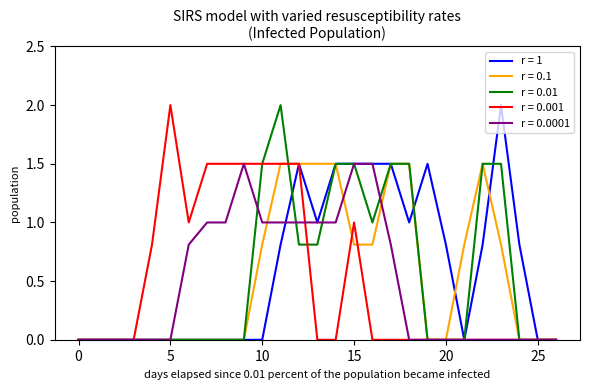

What is the greatest value displayed?

2.0